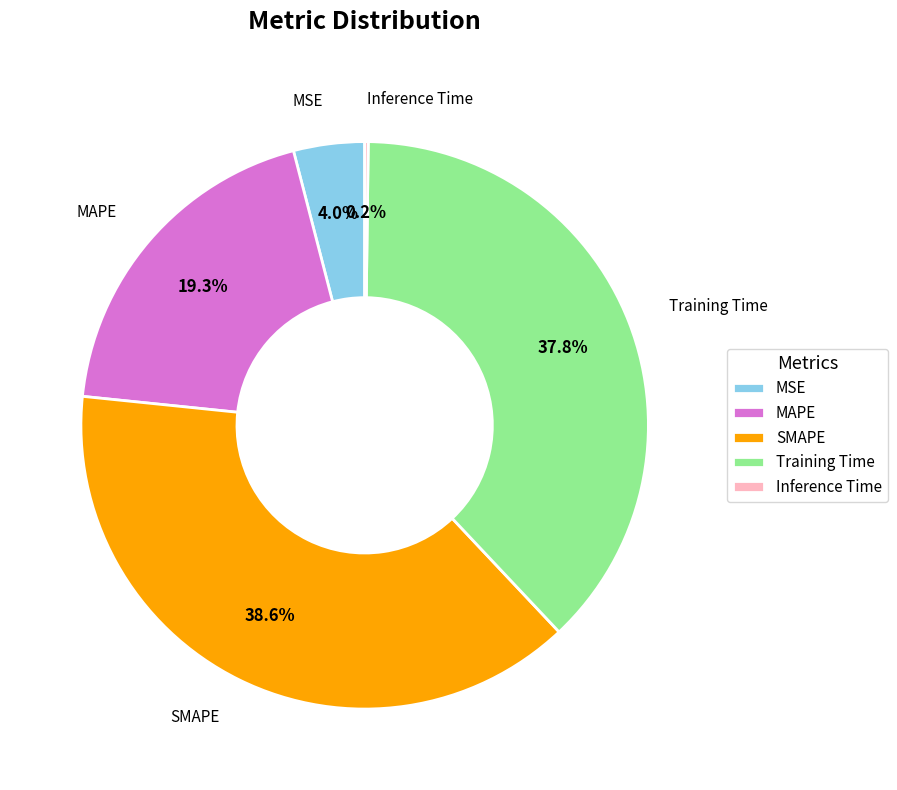

Combined, do Training Time and MAPE account for over 50%?

Yes